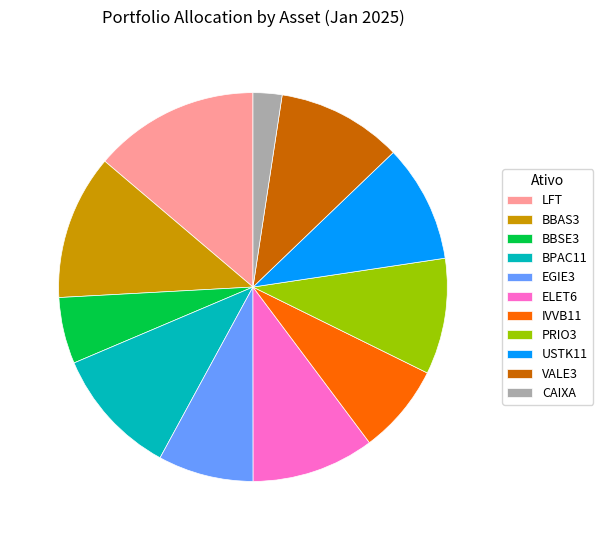

Which has a higher value, BBSE3 or BBAS3?

BBAS3